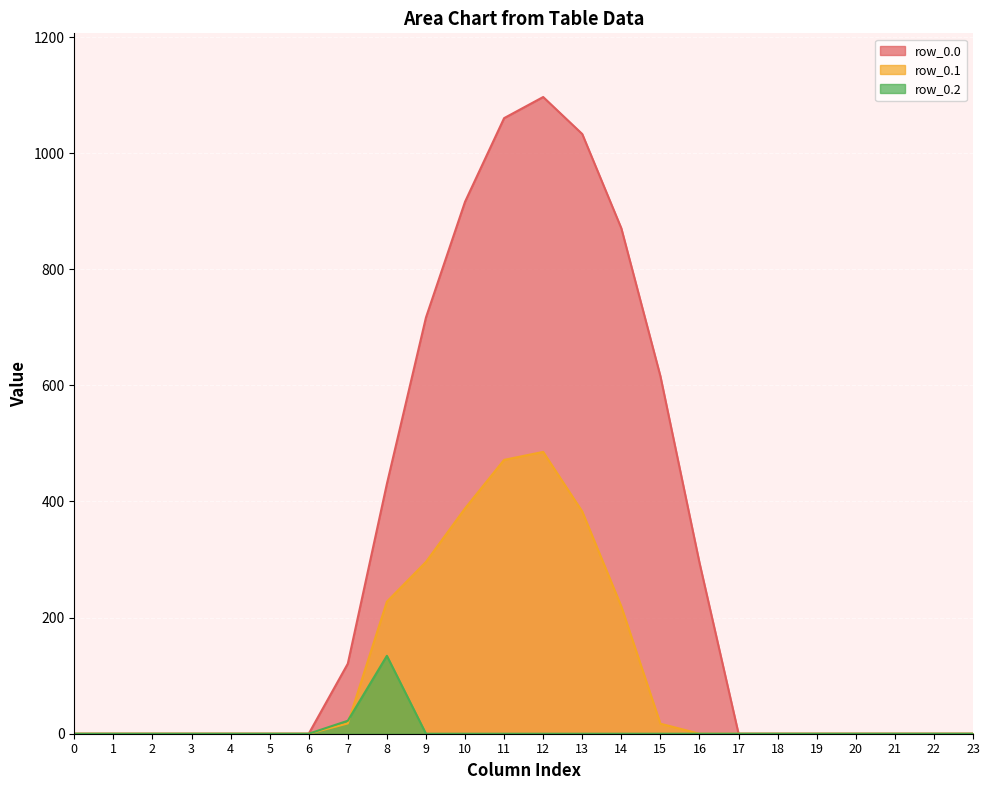

Rank the series by their average value, from highest to lowest.

row_0.0, row_0.1, row_0.2